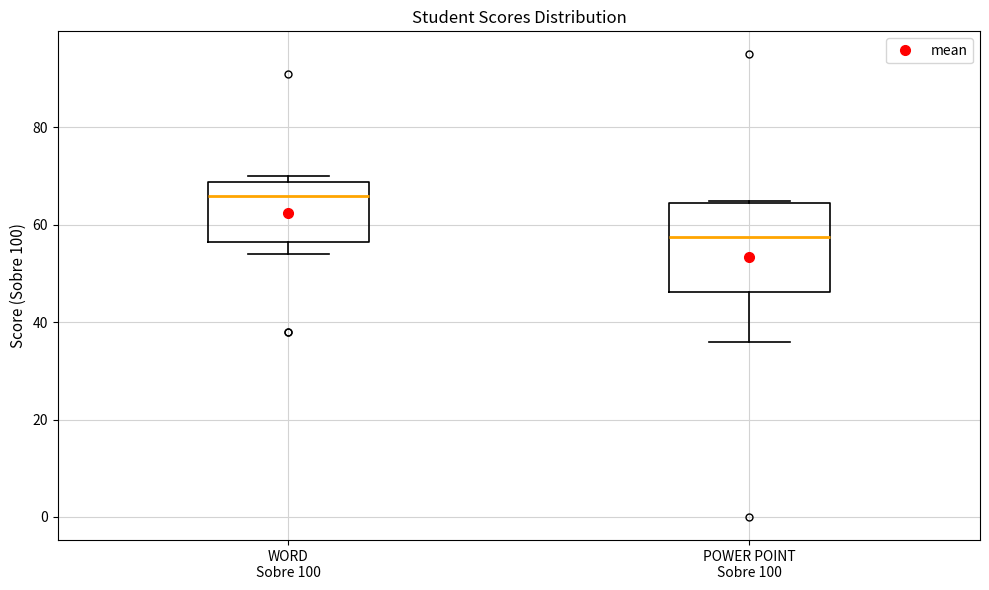

Reading left to right, transcribe this box plot: for each box, give where its median line is, the range the box spans, and where its two whiskers end, as read against the y-axis. The values are not printed on the chart, so give them approximately, as read against the axis.

WORD Sobre 100: median 66, box 56 to 68, whiskers 54 to 70
POWER POINT Sobre 100: median 58, box 46 to 64, whiskers 36 to 66